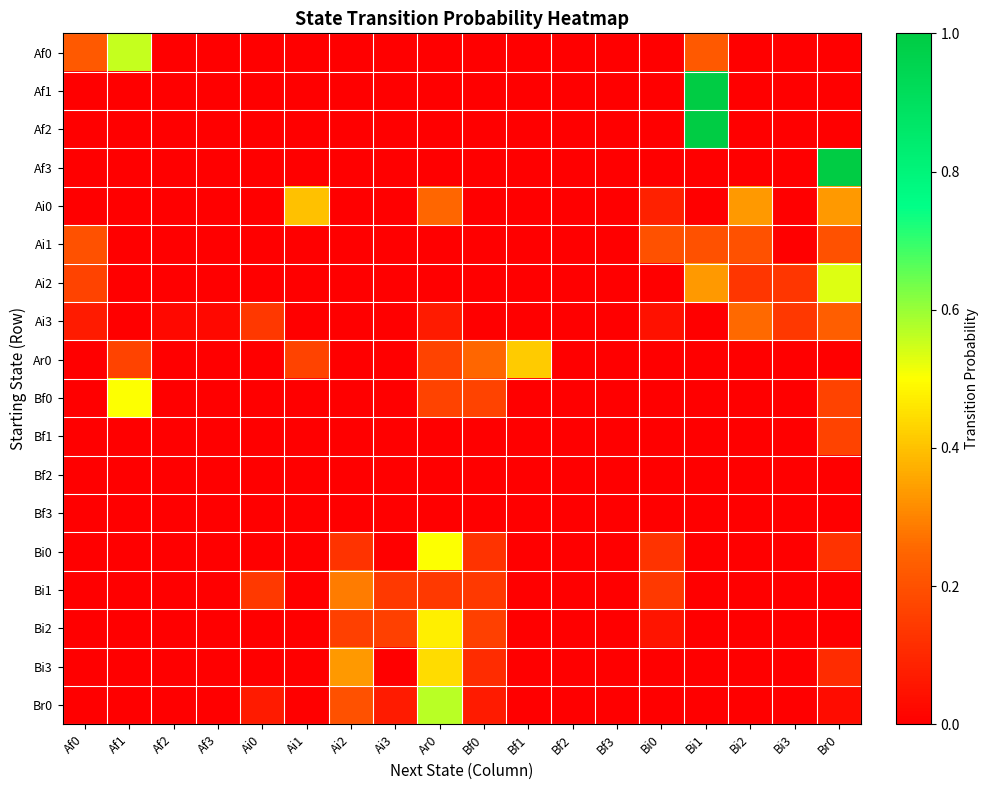

What is the total value across all series at Ai0?

0.3